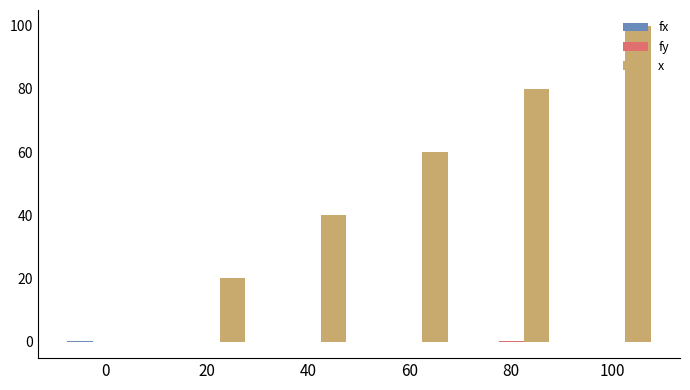

Which category has the highest value in the x series?

100